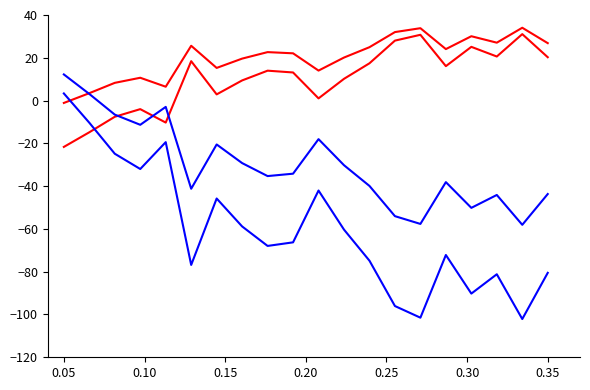

How many lines are shown in the chart?

4